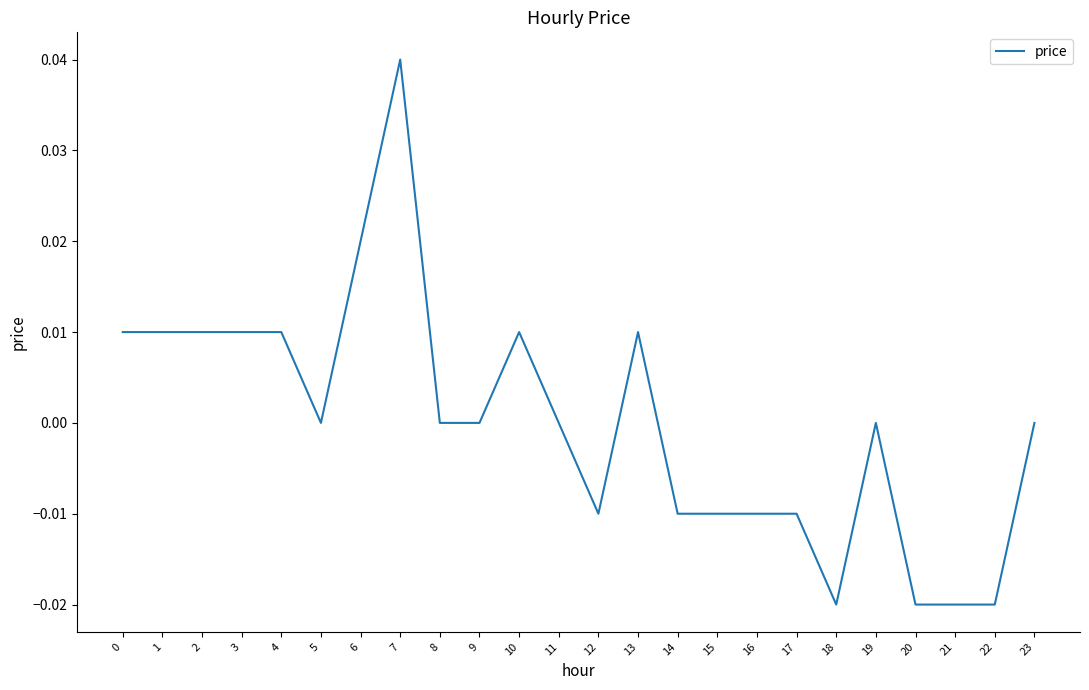

How many values are between 0 and 1?

15